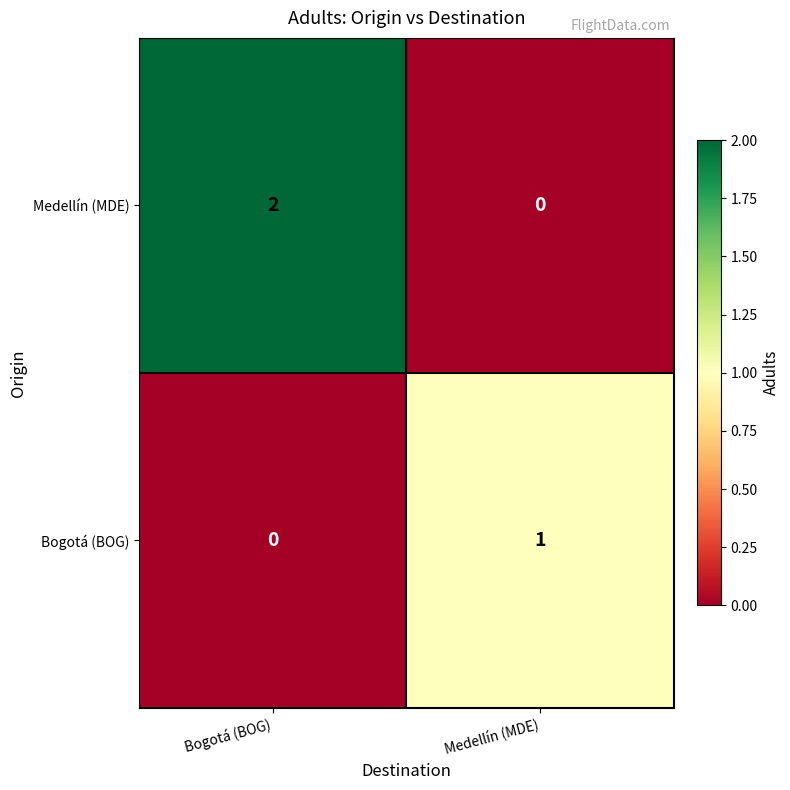

List the labels in order of Bogotá (BOG) value, smallest first.

Bogotá (BOG), Medellín (MDE)